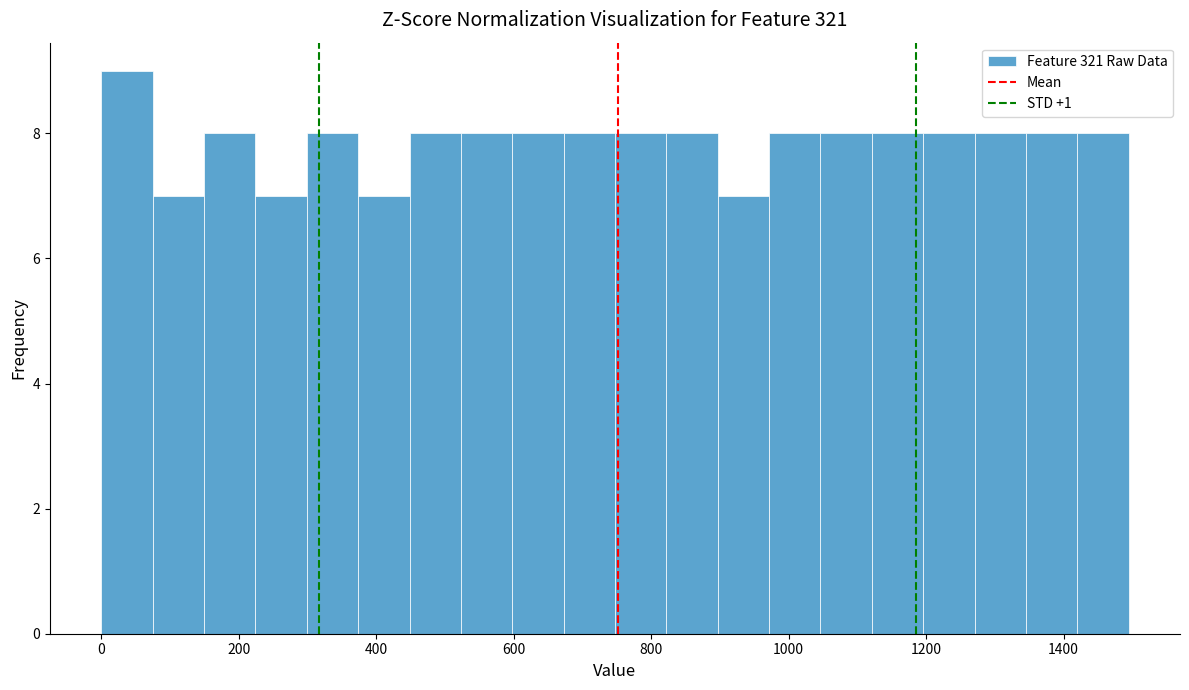

Read against the x-axis, roughly where is the centre of the tallest bar?

40